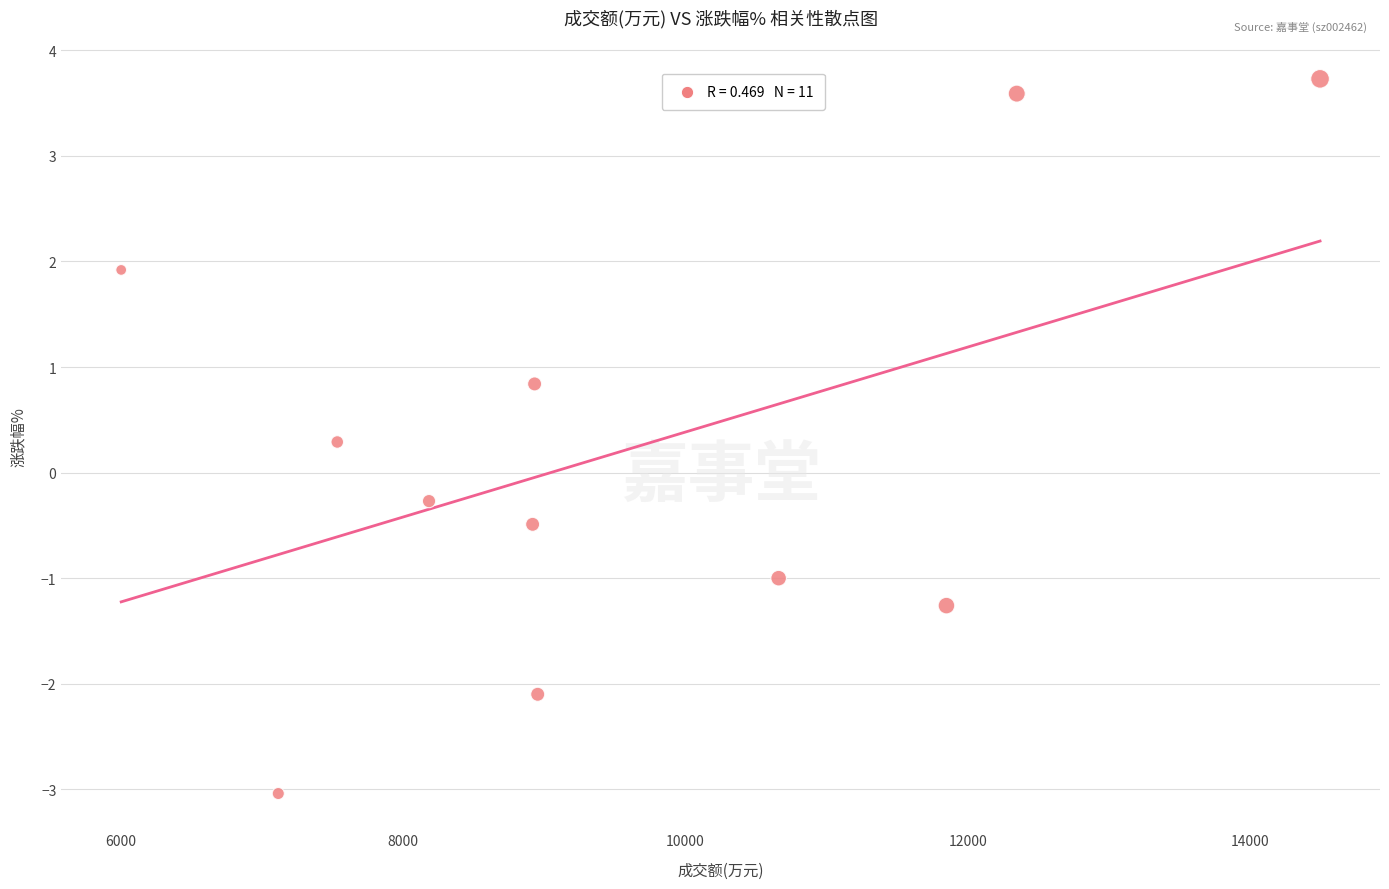

What is the range of Y values (max minus min)?

6.8